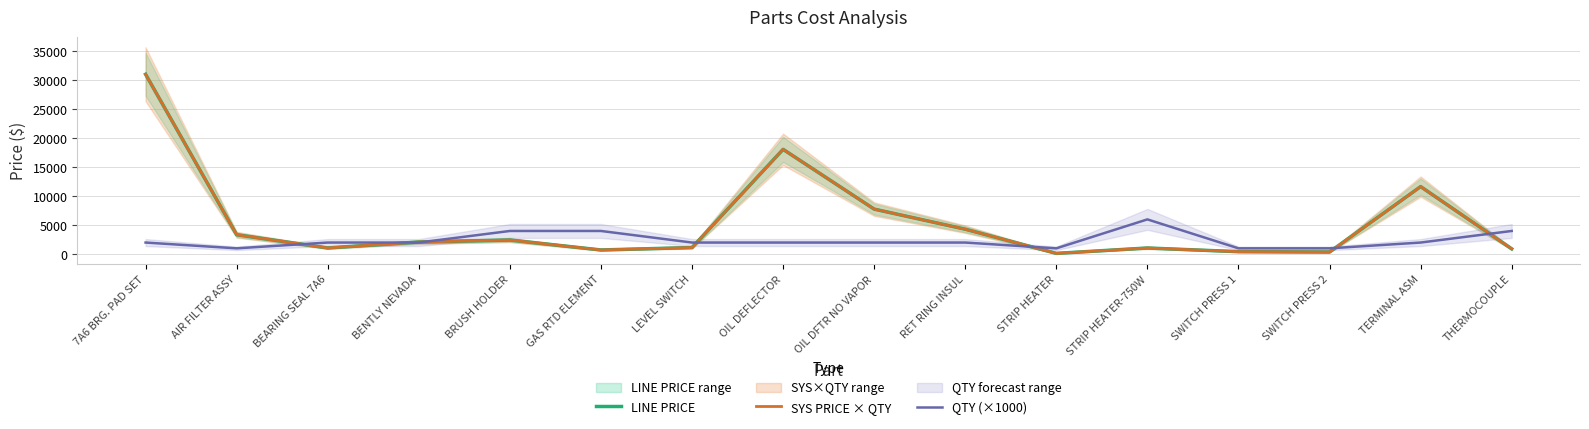

How many categories are shown in the chart?

16